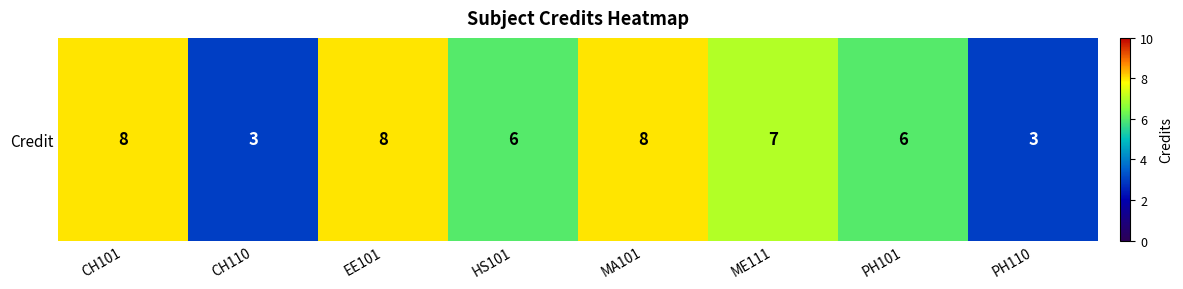

The chart shows a value of 3 at CH110. True or false?

True